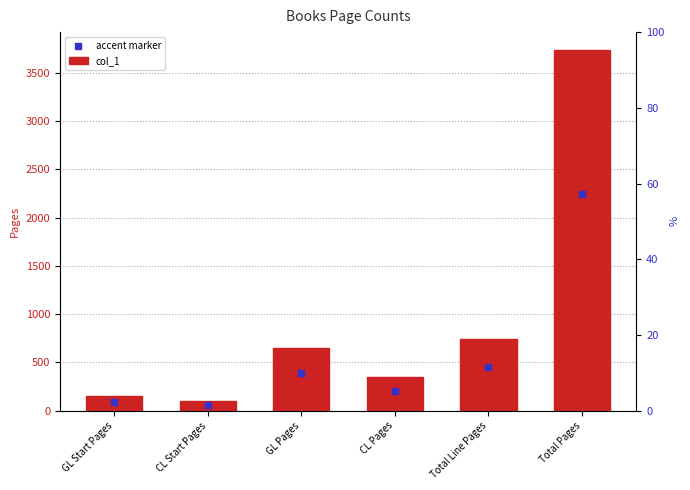

Which series reaches the maximum Y coordinate?

col_1